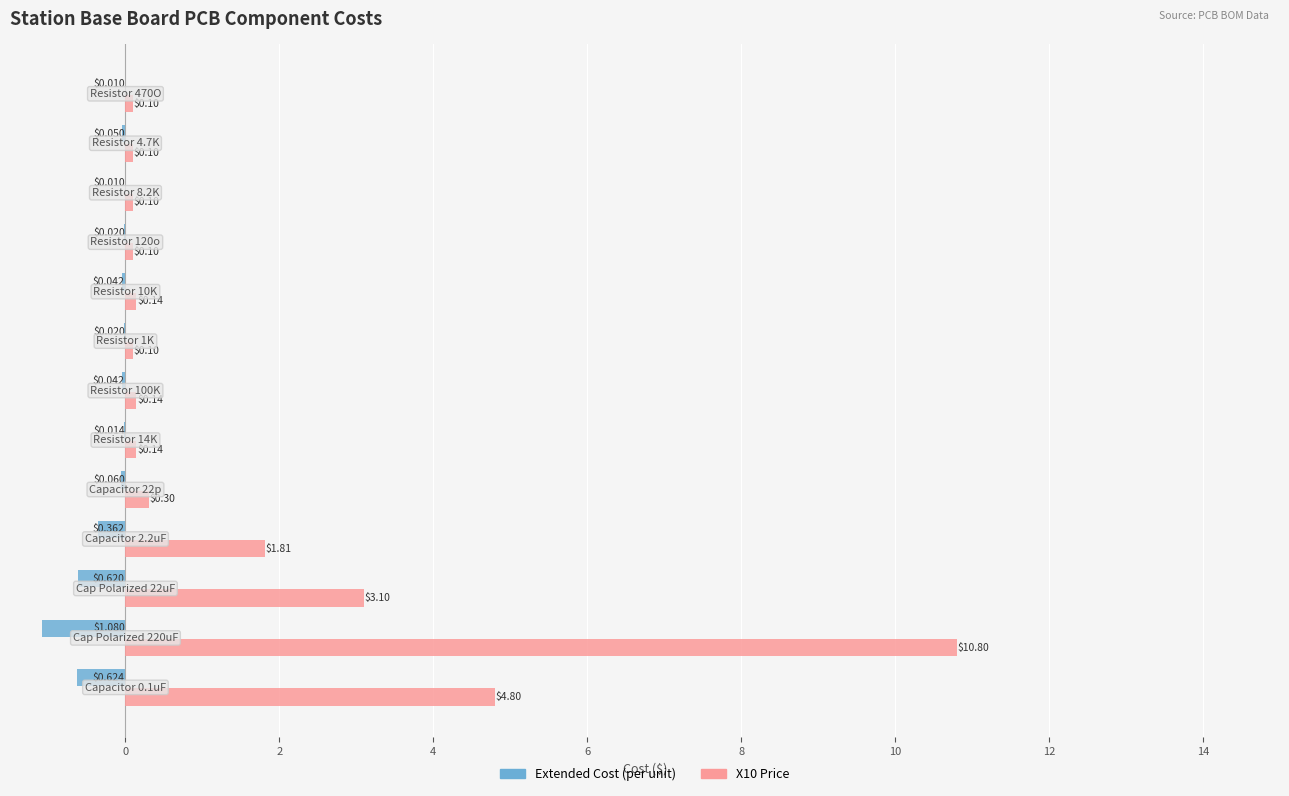

Count the number of categories in the chart.

13